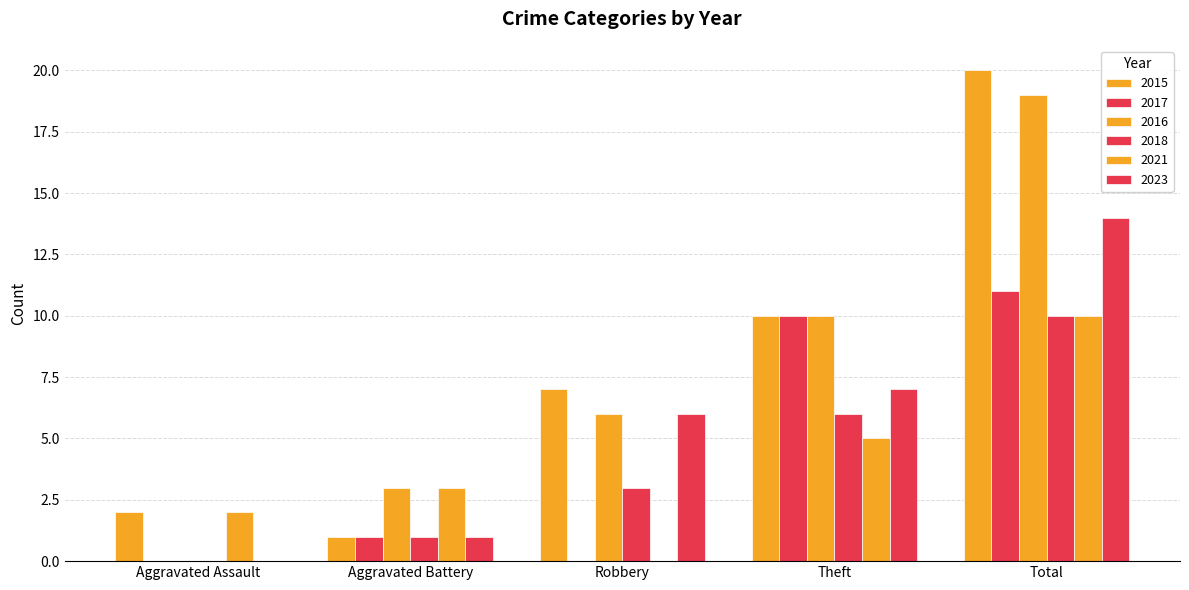

How many groups of bars are there?

5